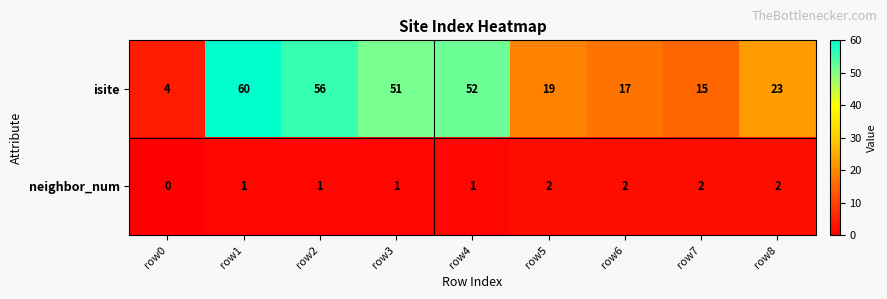

How many categories are shown in the chart?

9